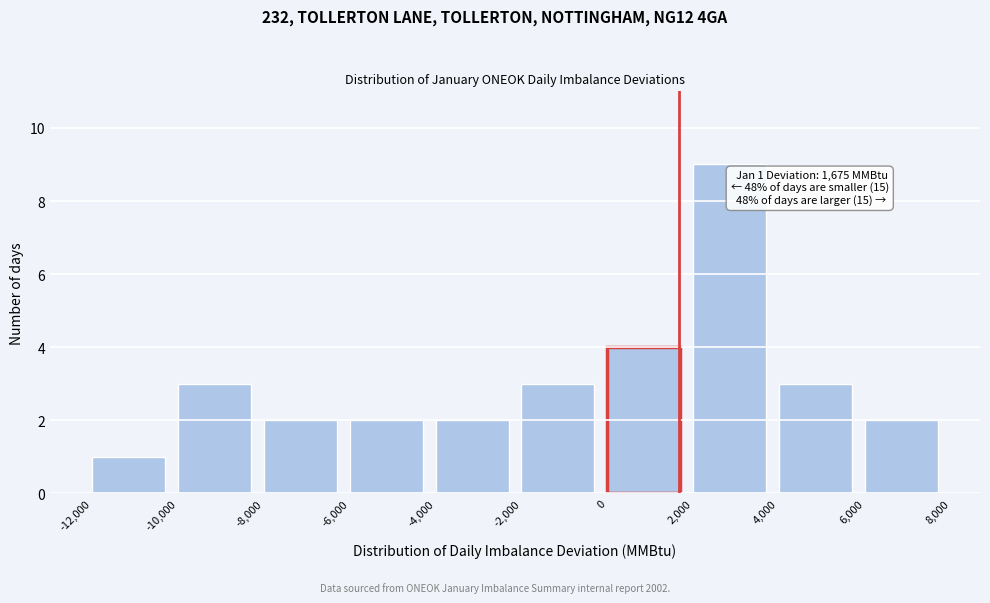

Over which range of the x-axis is the bar tallest?

2,000 to 4,000